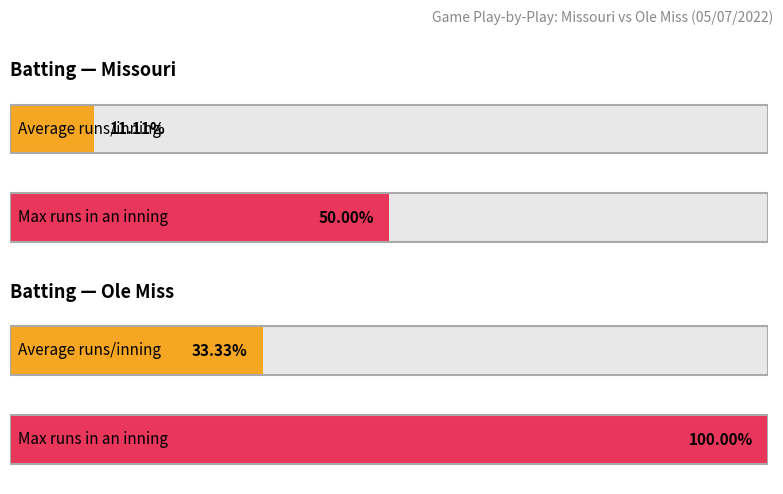

Which series has the widest spread of values?

Ole Miss